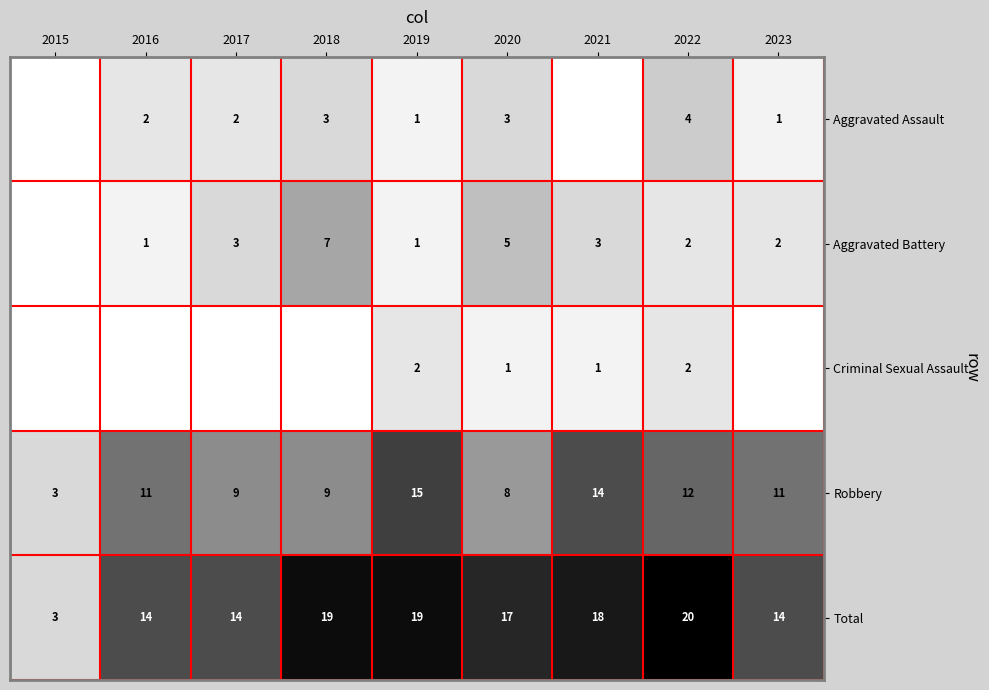

Where does the Total series first go above 17?

2018